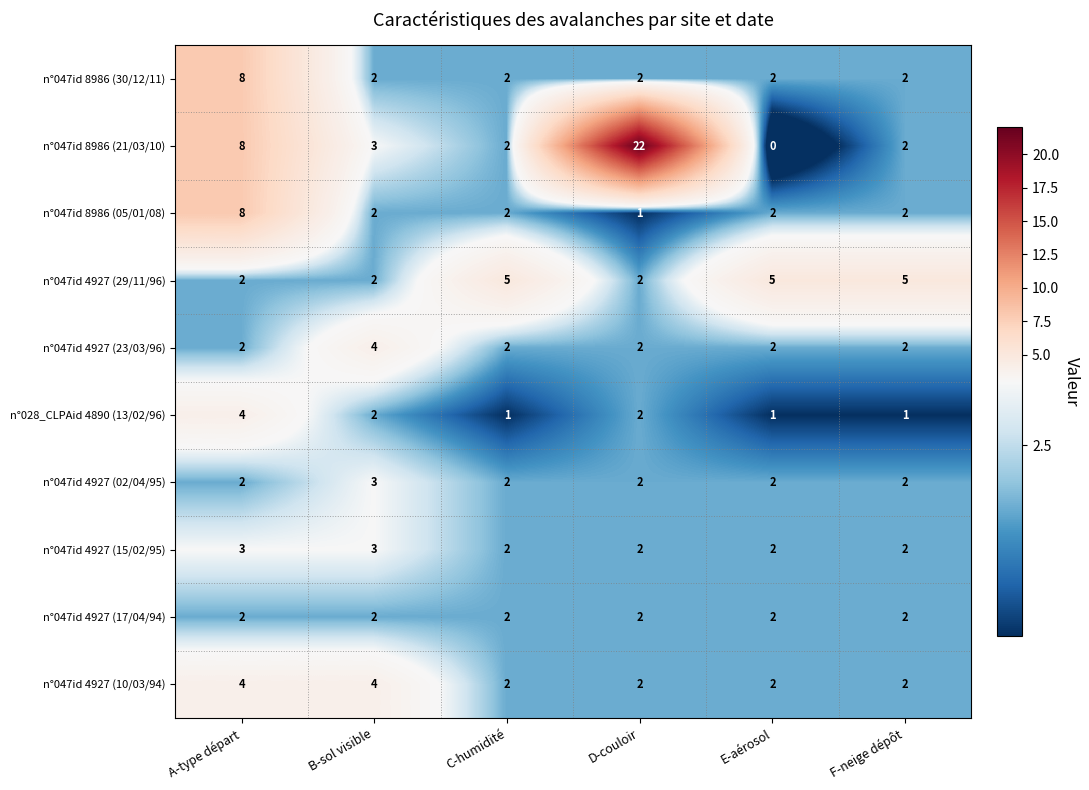

How many categories are shown in the chart?

6